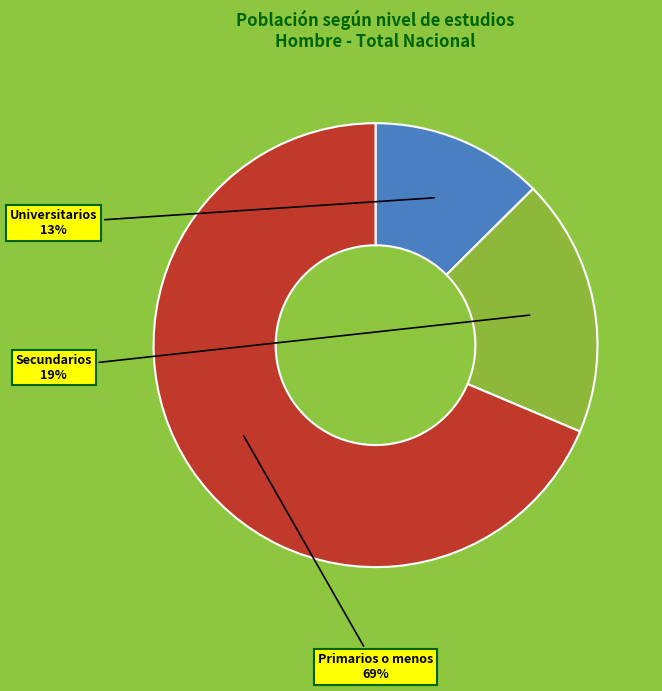

Is the sum of Secundarios and Primarios o menos greater than half?

Yes